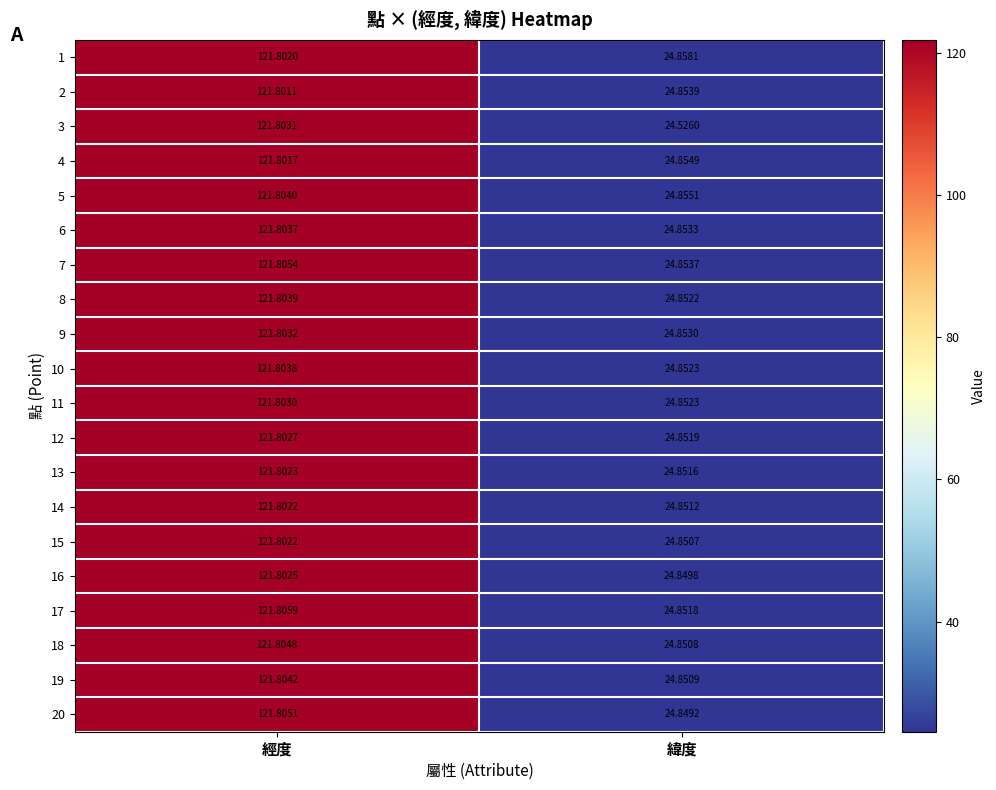

Rank the categories by 15 value from lowest to highest.

緯度, 經度